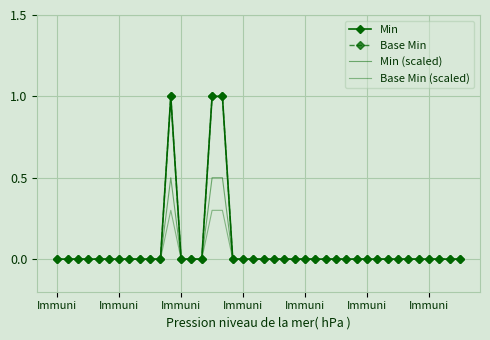

Count the Base Min values in the range 0 to 1.

40